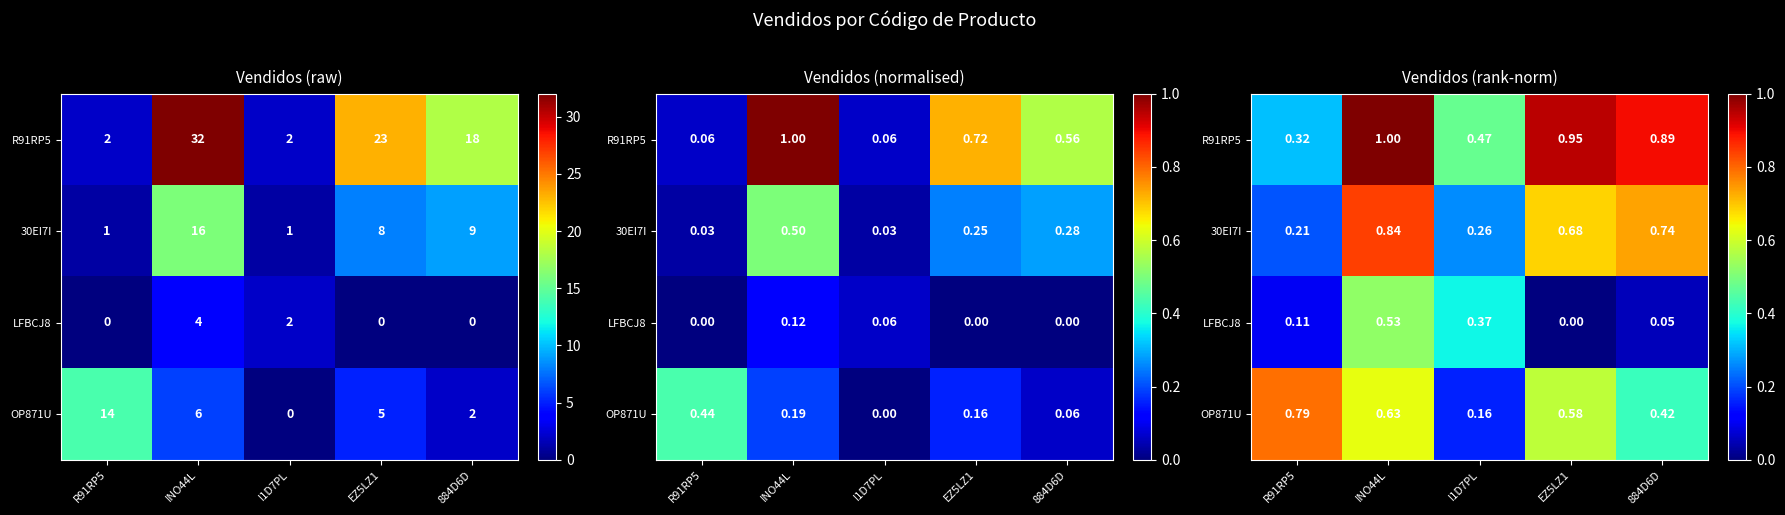

What is the total value across all series at INO44L?

3.0